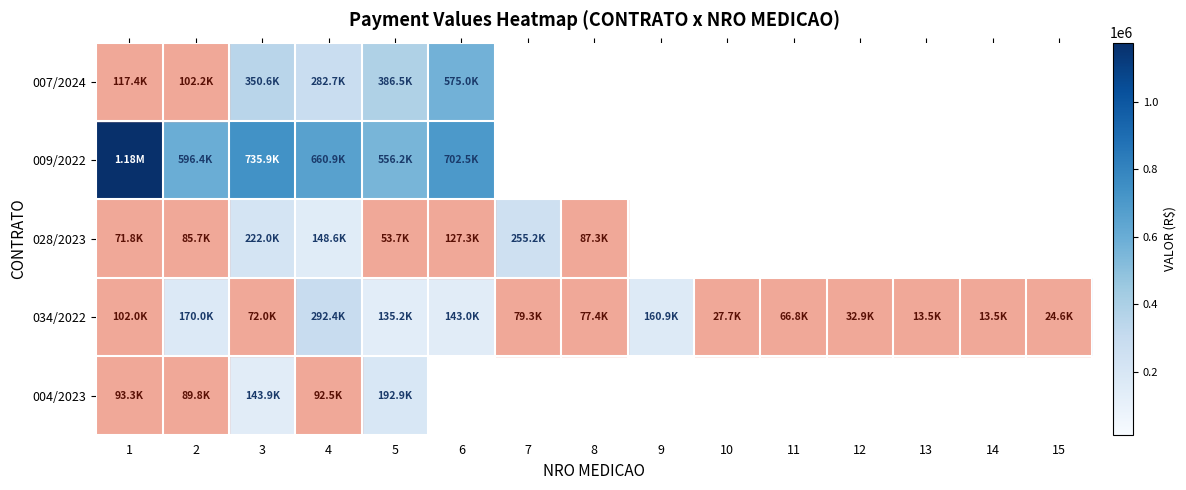

What is the difference between the maximum and minimum values in the 028/2023 series?

201495.9